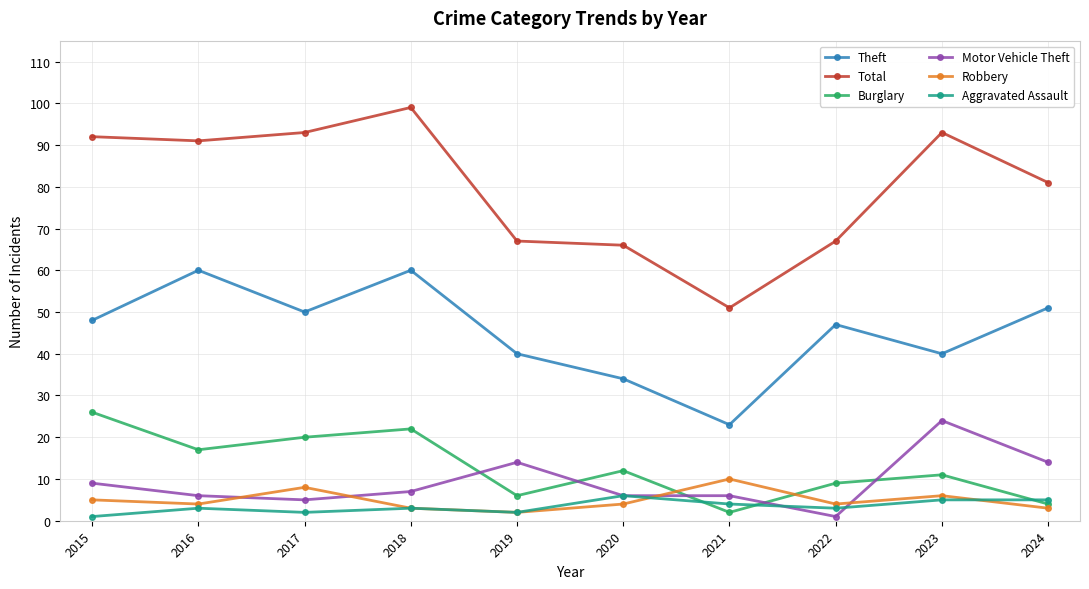

How many times do Motor Vehicle Theft and Burglary cross each other?

5